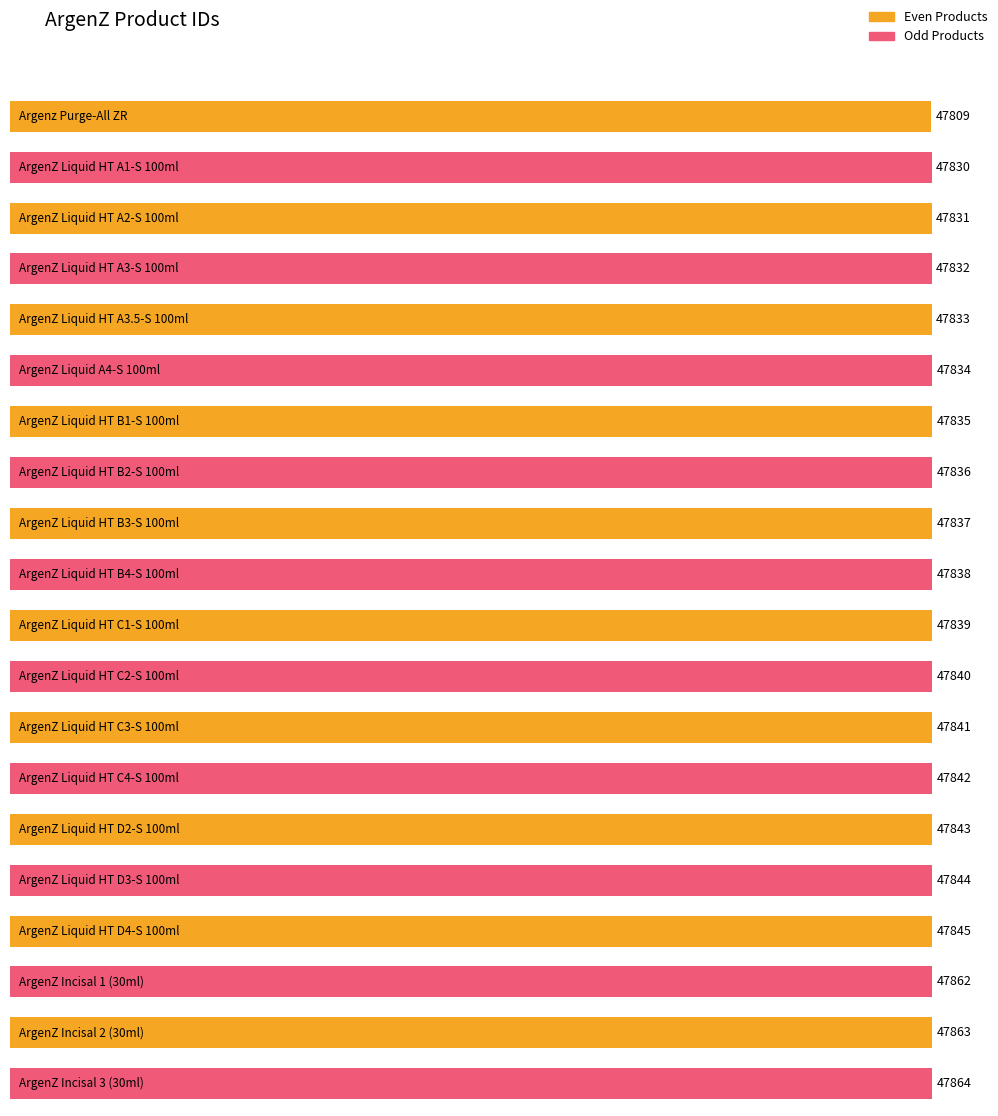

What is the average value?

47840